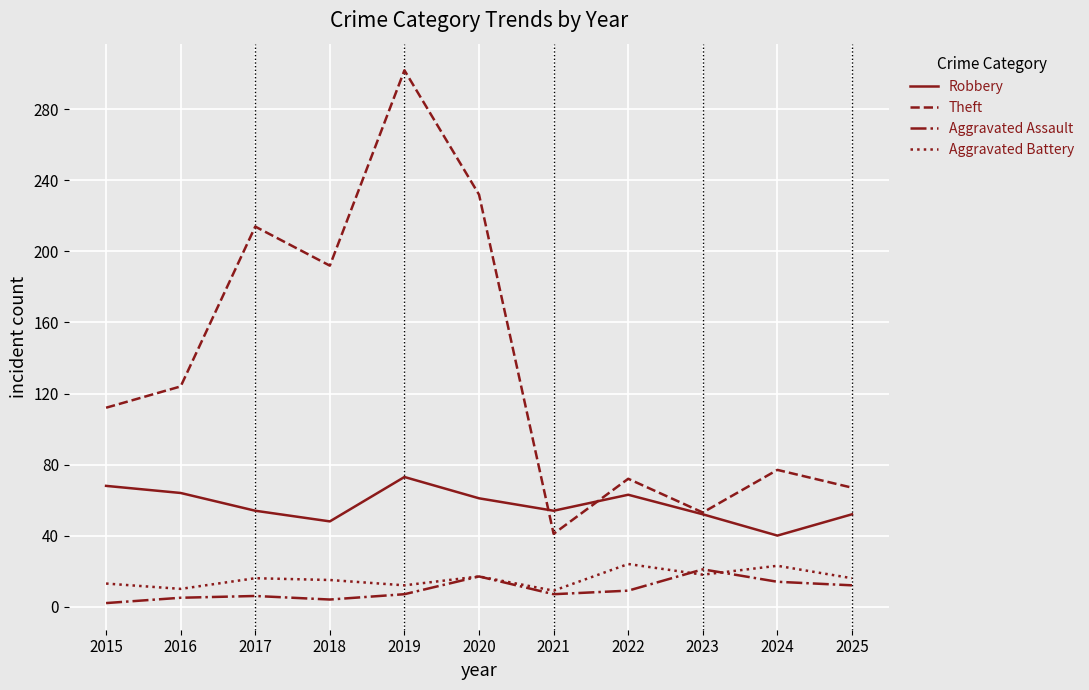

How many interior local valleys does the Aggravated Battery series have?

4